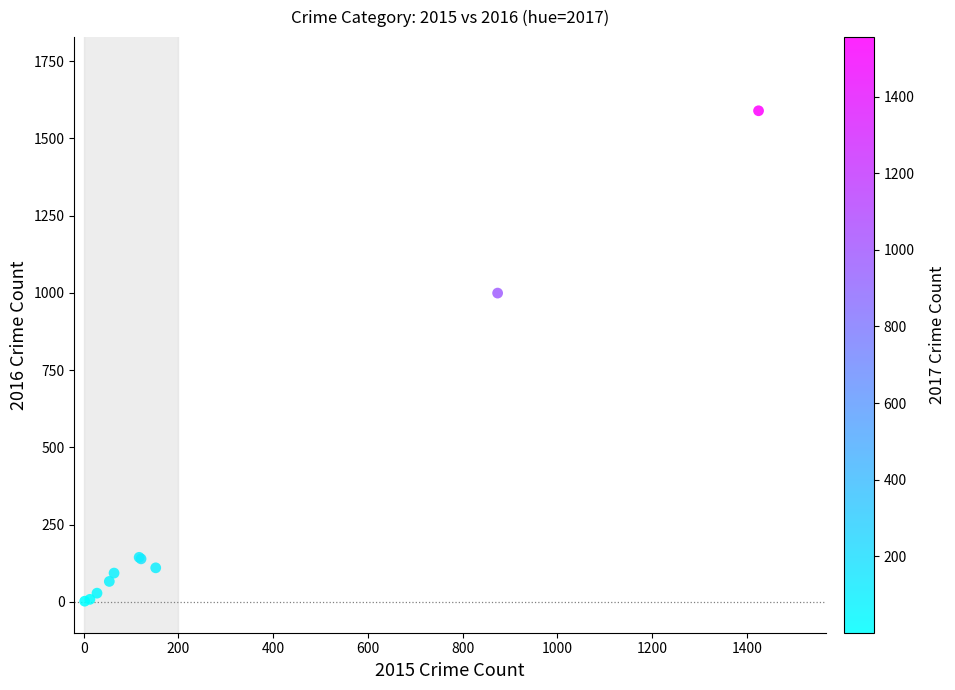

What Y value in the scatter plot is closest to 795?

999